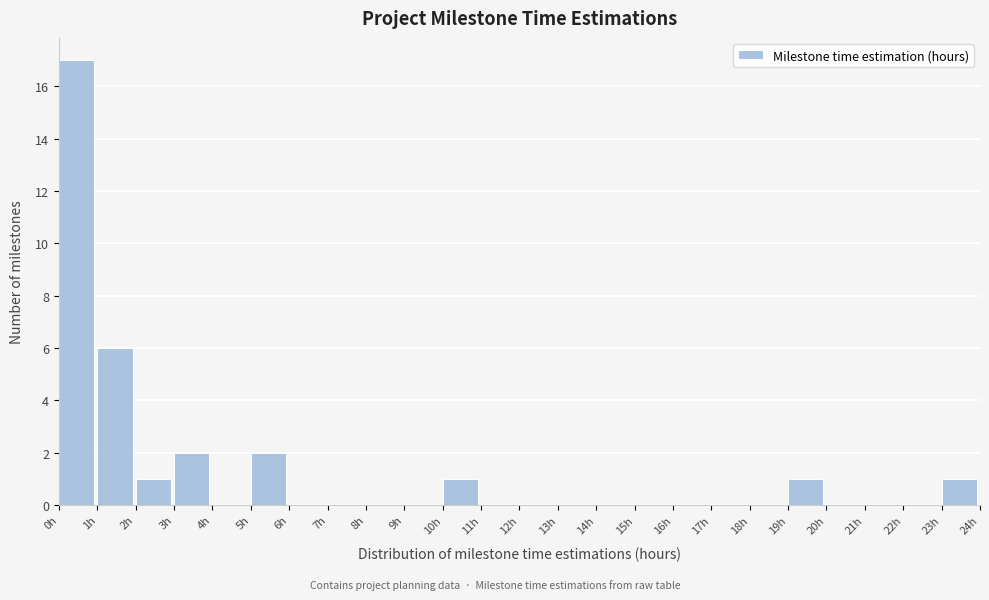

How tall is the bar that spans 3 to 4 on the x-axis? The values are not printed on the chart, so give them approximately, as read against the axis.

2